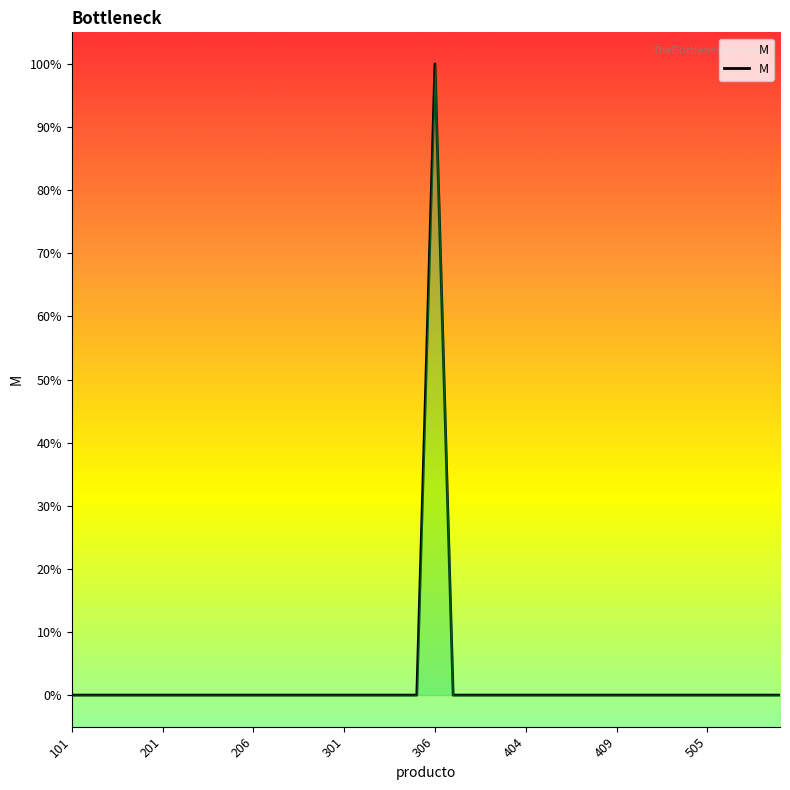

Is it true that the value at 507 is 0?

False